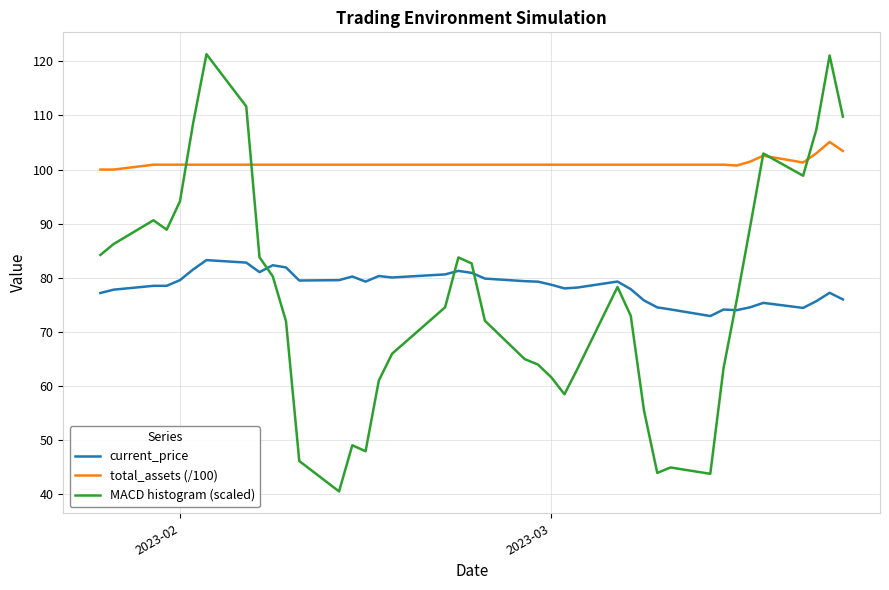

Which series has the largest total across all categories?

total_assets (/100)